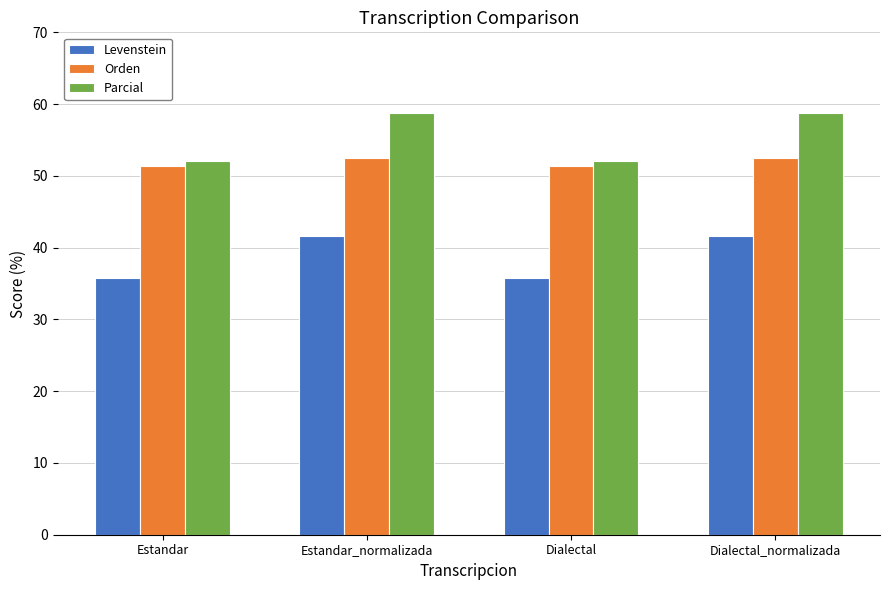

Reading left to right, what are all the values shown in this chart?

Levenstein: Estandar=35.7	Estandar_normalizada=41.7	Dialectal=35.7	Dialectal_normalizada=41.7
Orden: Estandar=51.4	Estandar_normalizada=52.4	Dialectal=51.4	Dialectal_normalizada=52.4
Parcial: Estandar=52.1	Estandar_normalizada=58.8	Dialectal=52.1	Dialectal_normalizada=58.8